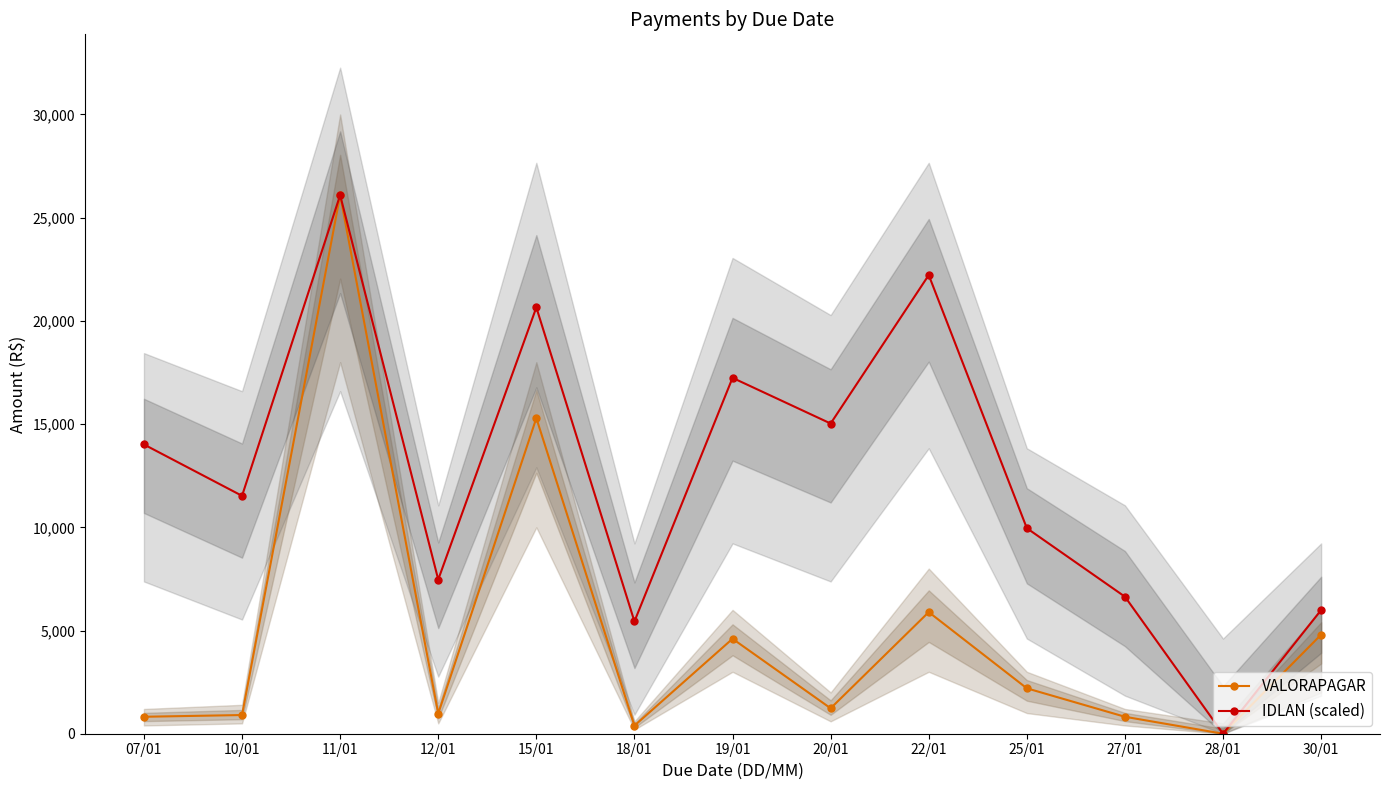

Count the number of categories in the chart.

13